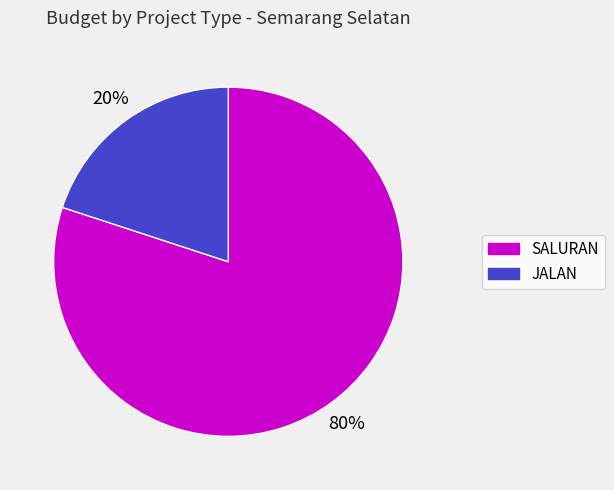

Combined, do SALURAN and JALAN account for over 50%?

Yes